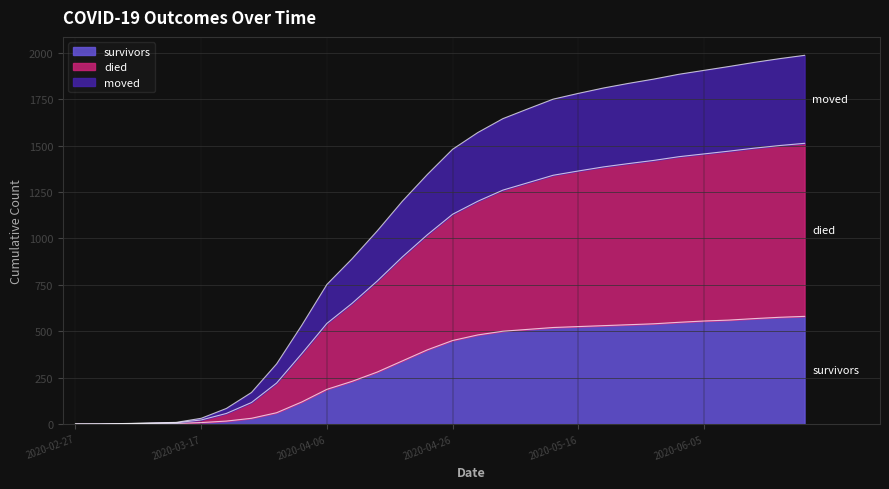

What is the maximum value for survivors?

580